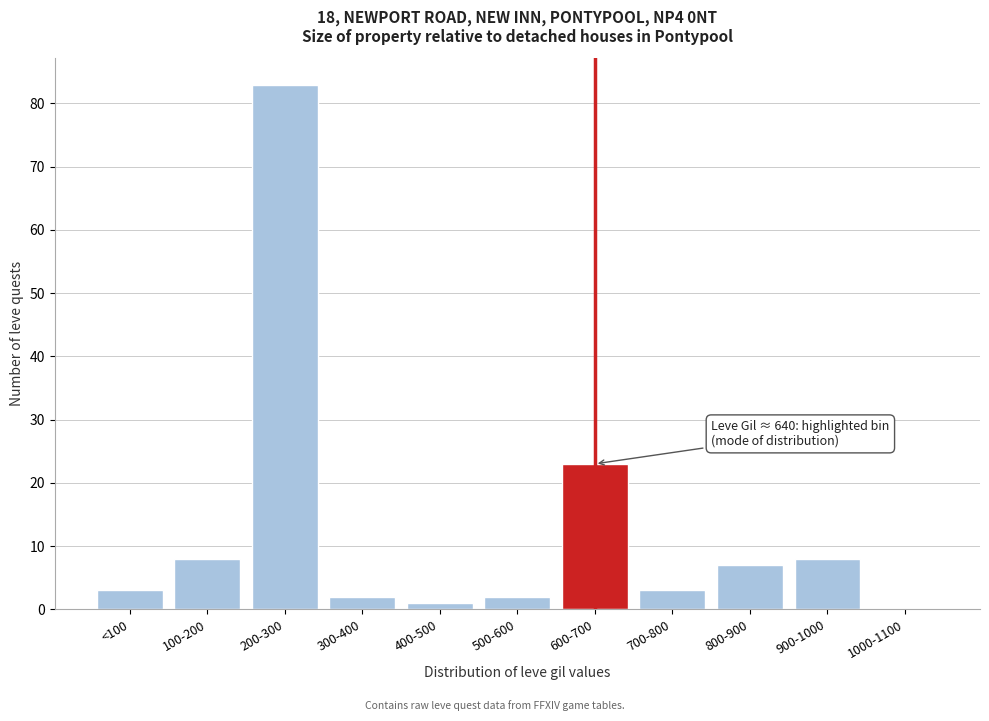

Reading left to right, list all the values displayed in this chart.

<100=3	100-200=8	200-300=83	300-400=2	400-500=1	500-600=2	600-700=23	700-800=3	800-900=7	900-1000=8	1000-1100=0